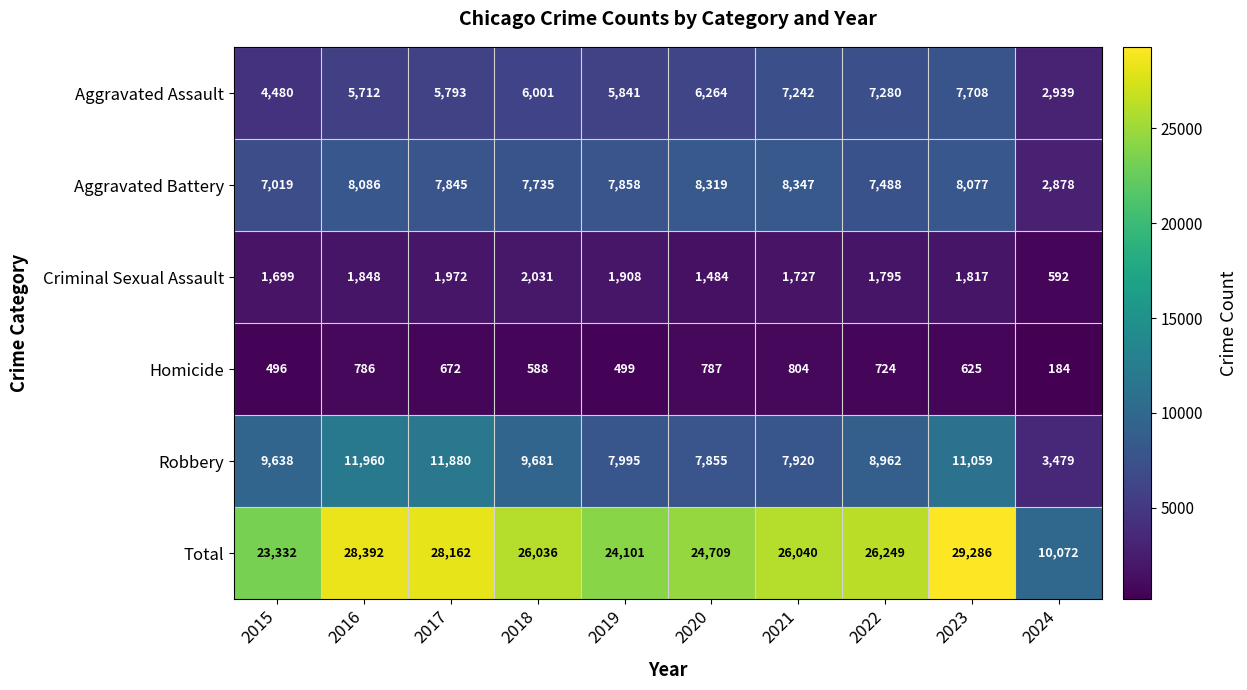

What value does the Aggravated Assault series have at 2022, to the nearest 10?

7280